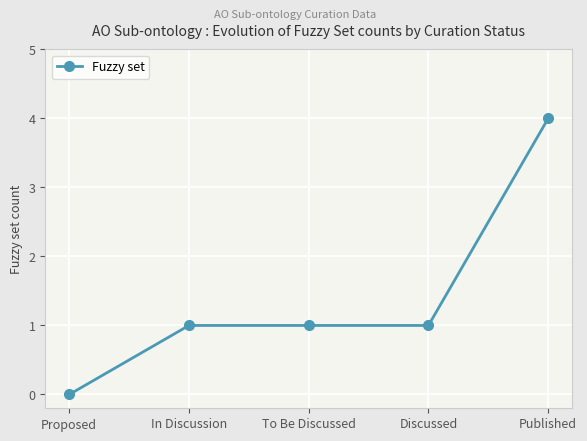

At which category does the chart reach its peak across all series?

Published